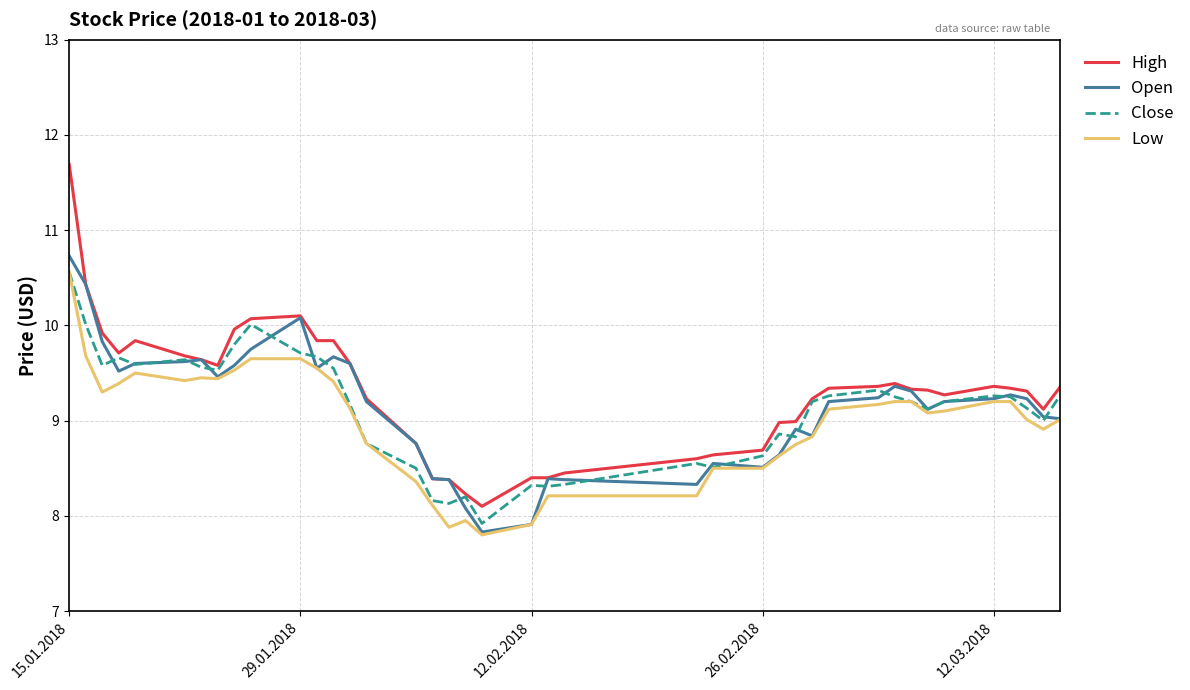

What is the greatest value displayed?

11.7